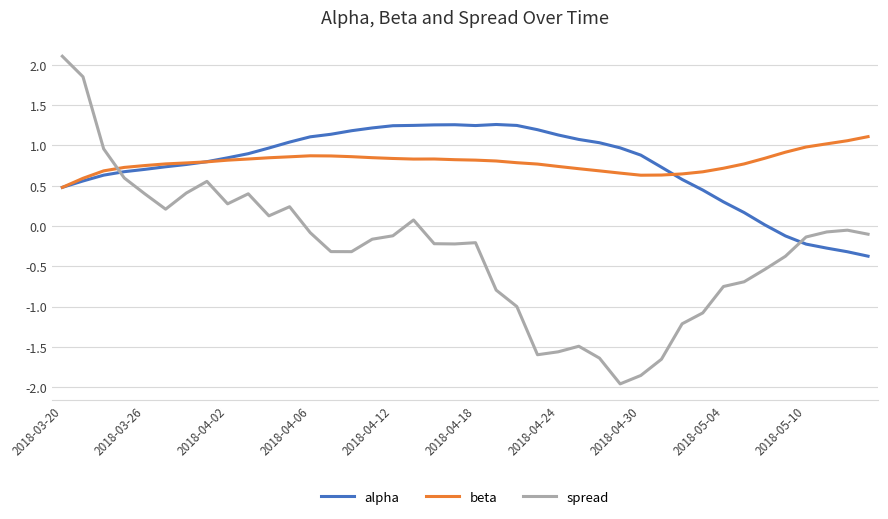

What is the sum of all alpha values?

29.7